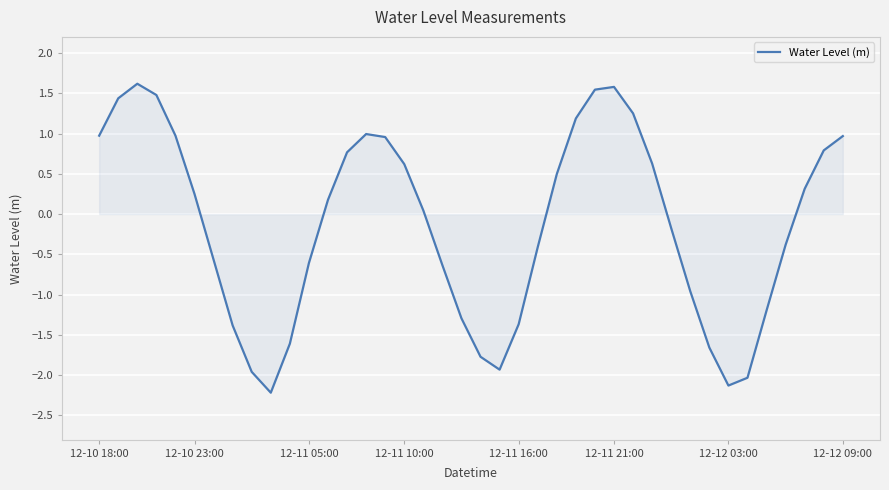

True or false: there are more than 2 points higher than both neighbors.

True